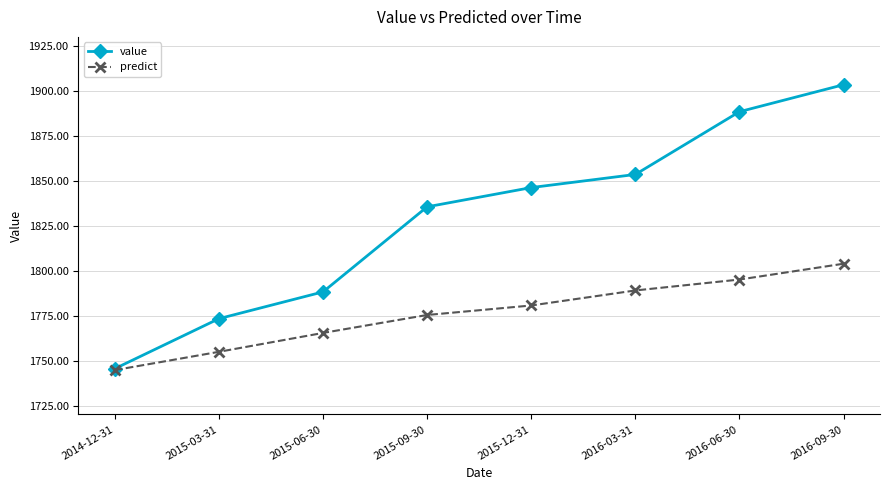

List the labels in order of predict value, smallest first.

2014-12-31, 2015-03-31, 2015-06-30, 2015-09-30, 2015-12-31, 2016-03-31, 2016-06-30, 2016-09-30